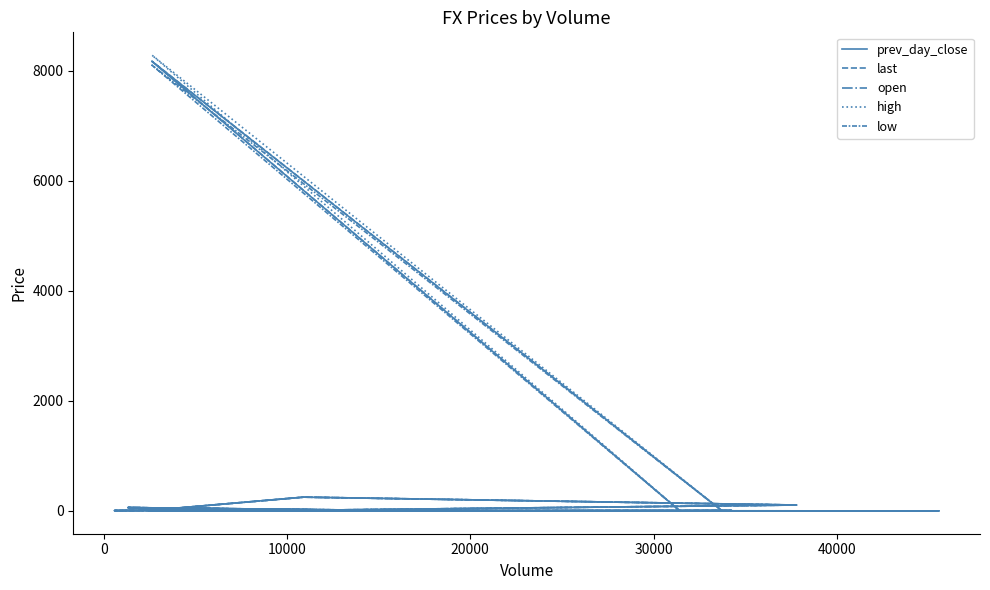

List the series in order of their peak value, highest first.

high, last, prev_day_close, low, open